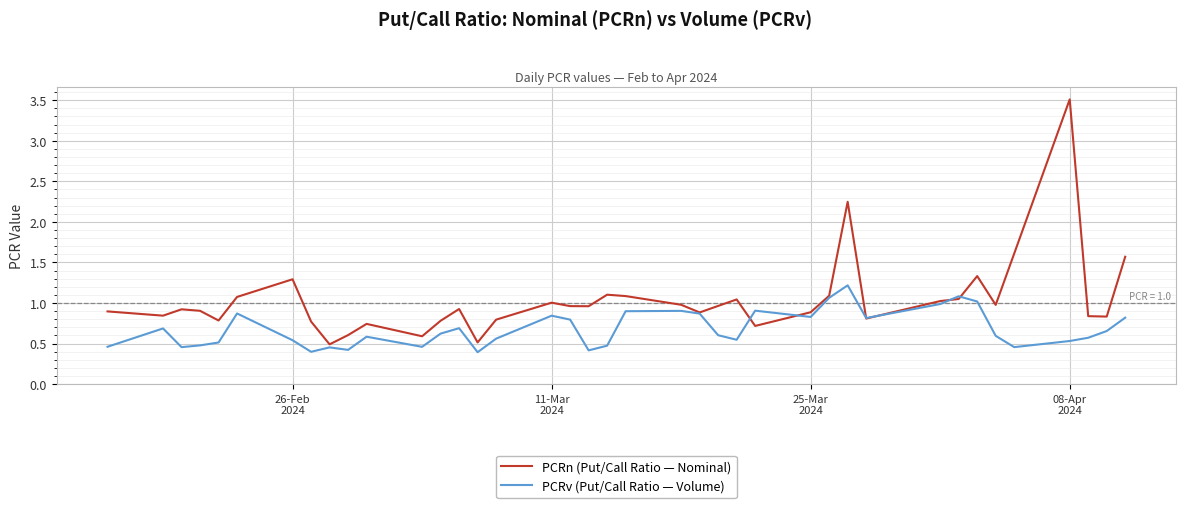

Rank the series by their maximum value, from highest to lowest.

PCRn (Put/Call Ratio — Nominal), PCRv (Put/Call Ratio — Volume)